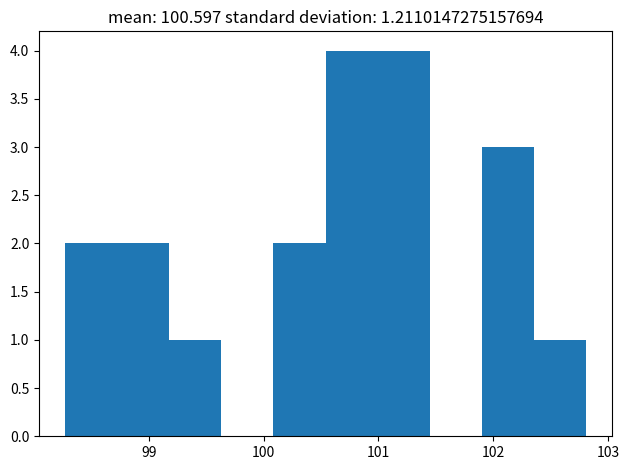

What is the height of the bar covering 101.0 to 101.4 on the x-axis? Neither the bar edges nor the heights are printed on the chart, so give them approximately, as read against the axes.

4